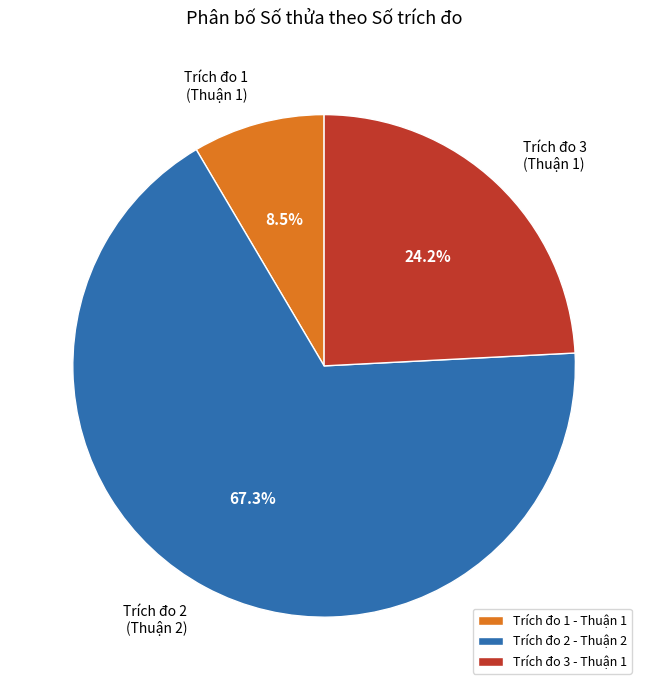

What percentage is NOT represented by Trích đo 1?

91.5%